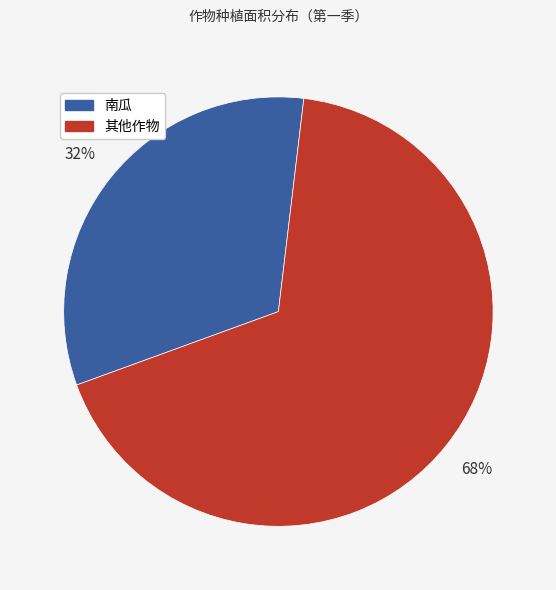

To the nearest percent, what is the average slice percentage?

50%